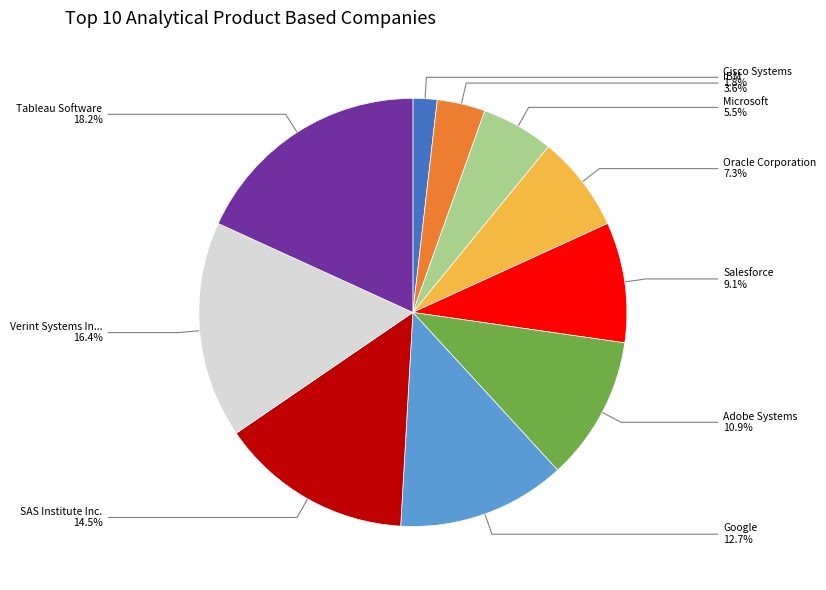

Is there a majority slice in this chart?

No